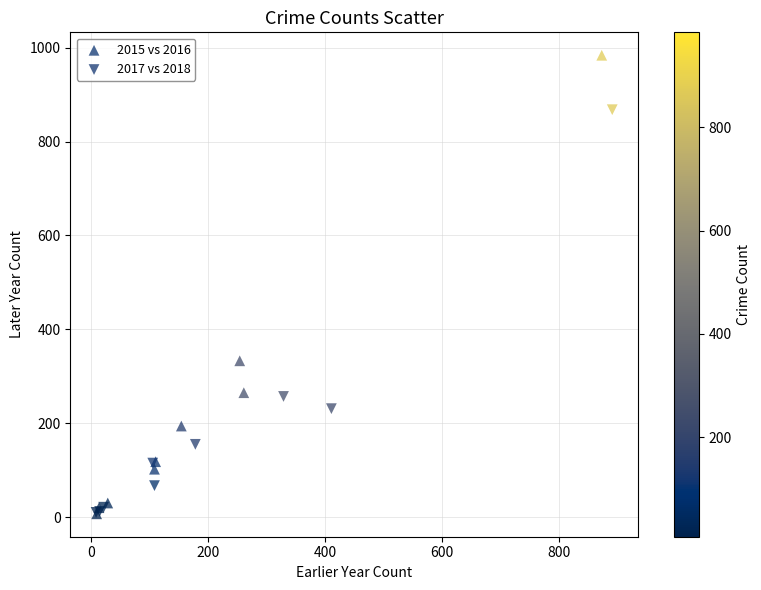

Which series reaches the maximum Y coordinate?

2015 vs 2016